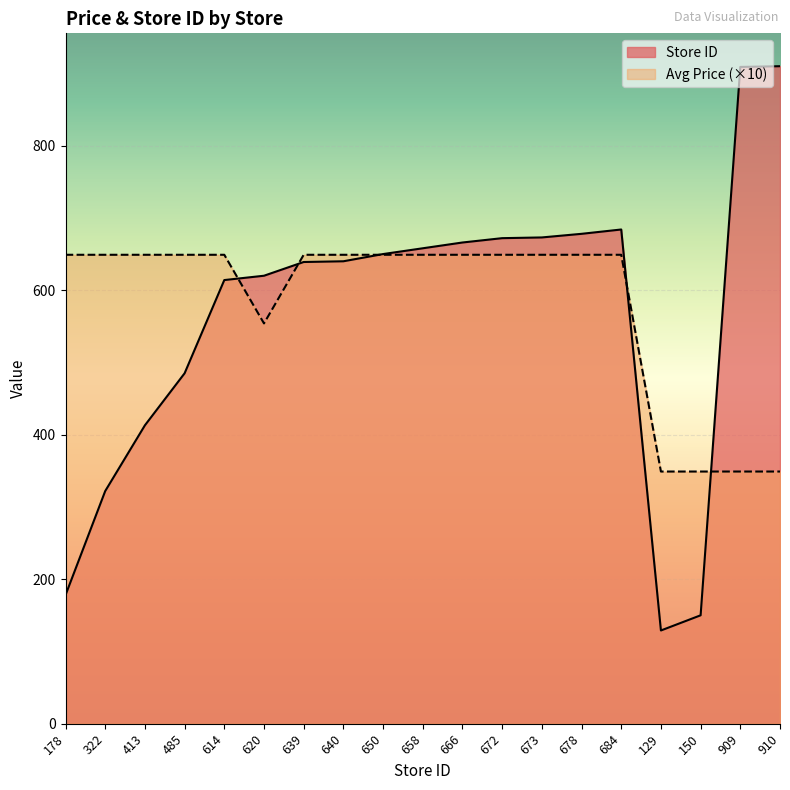

At which category is the sum across all series the highest?

684